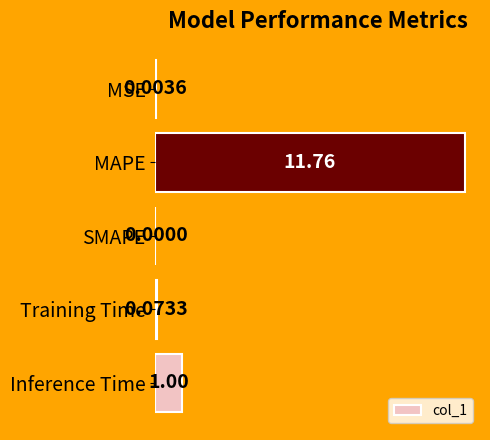

What is the sum of all values?

12.8